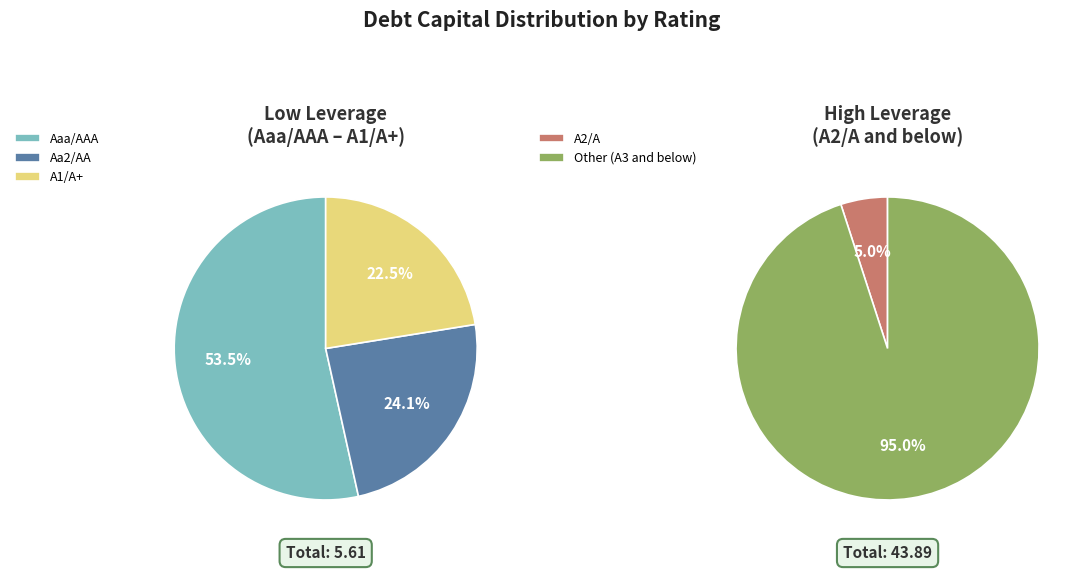

Count the number of slices in the pie.

5